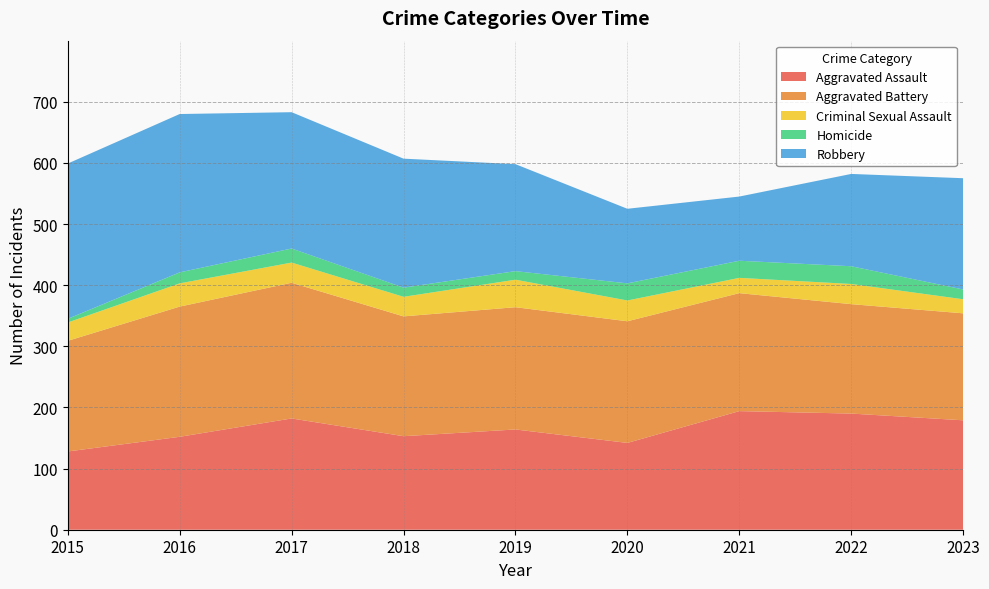

Reading left to right, extract all data points from this chart.

Aggravated Assault: 128	152	182	153	164	142	194	190	179
Aggravated Battery: 181	213	222	196	200	199	193	179	175
Criminal Sexual Assault: 30	38	33	32	45	34	25	33	23
Homicide: 6	18	23	15	14	28	28	29	16
Robbery: 254	259	223	211	175	122	105	151	182